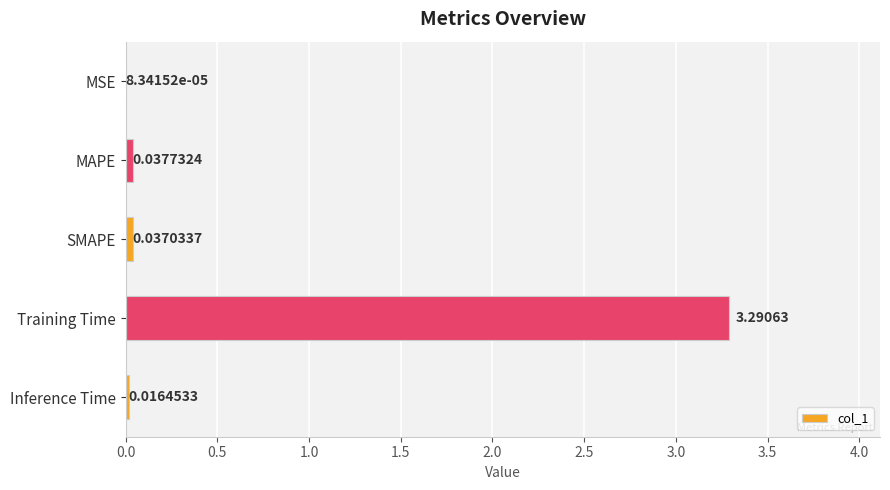

What is the greatest value displayed?

3.3